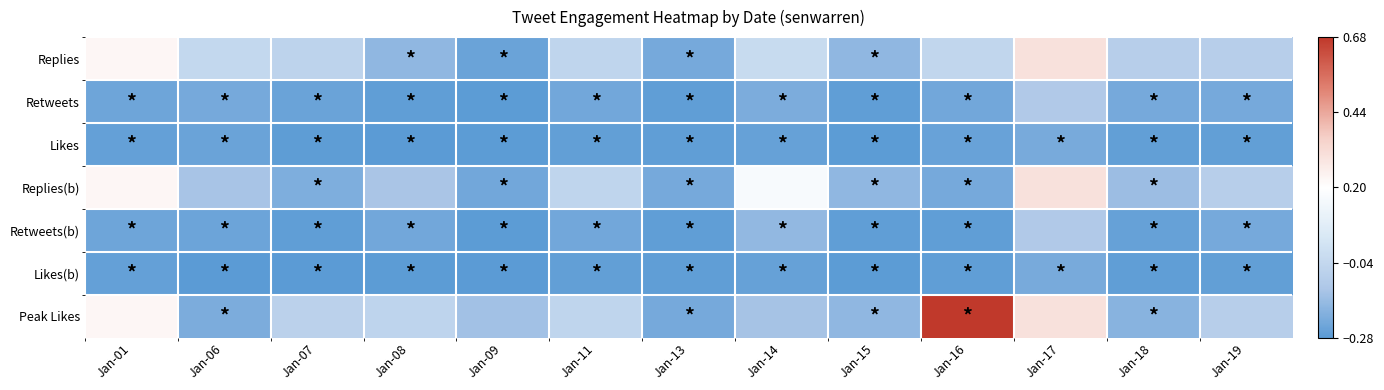

At which category is the sum across all series the highest?

Jan-17